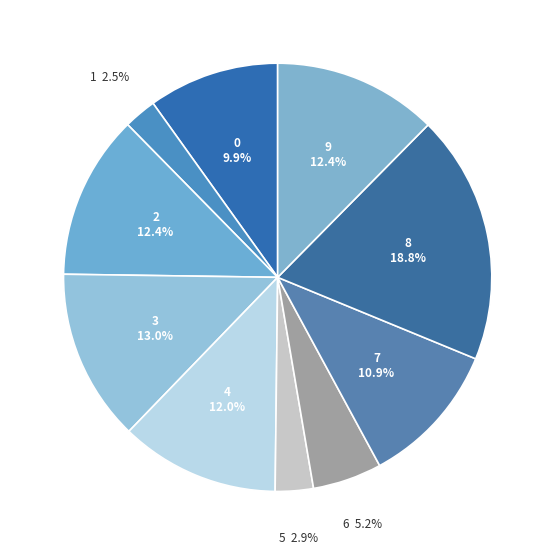

How many slices are in this pie chart?

10